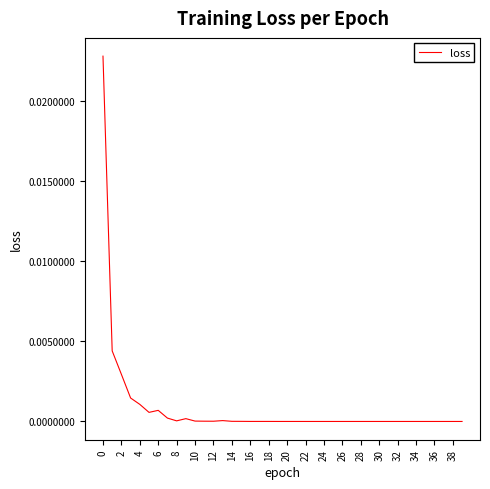

The value at 12 is 0.0. True or false?

True